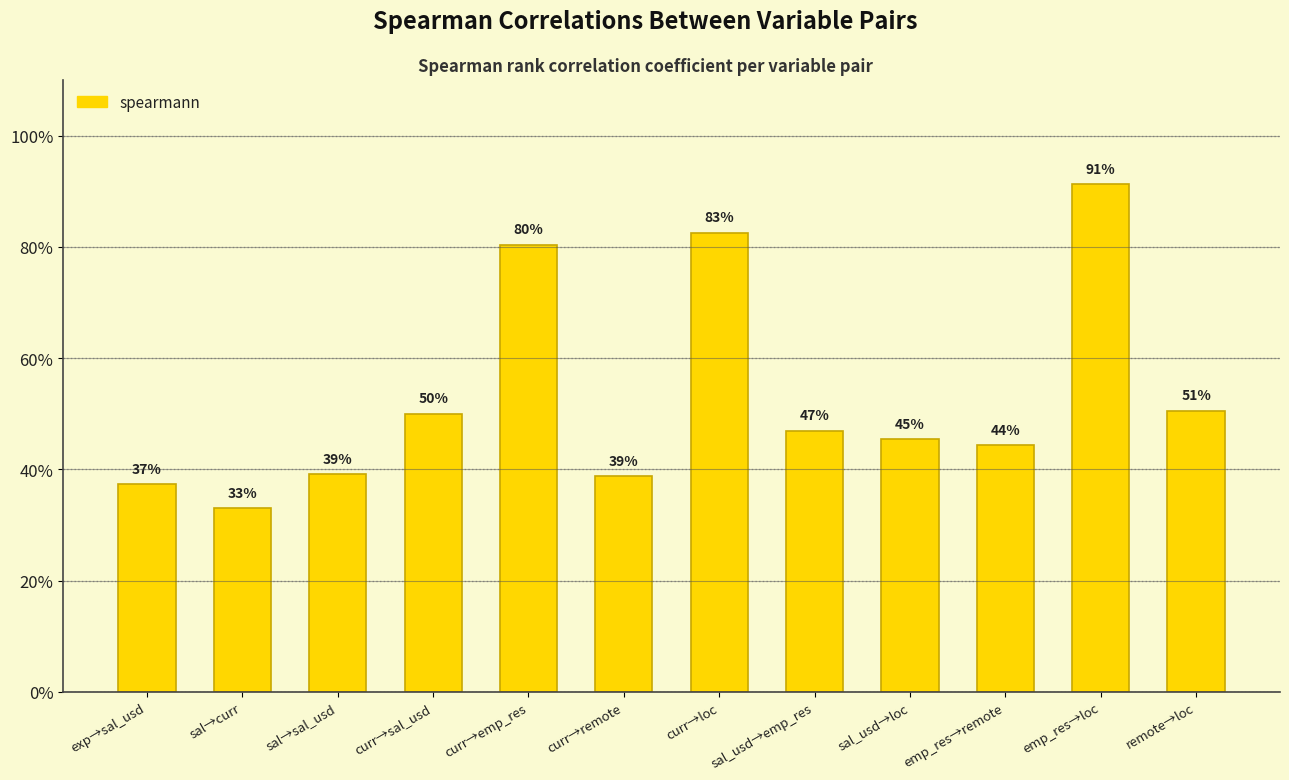

Does the chart contain any negative values?

No